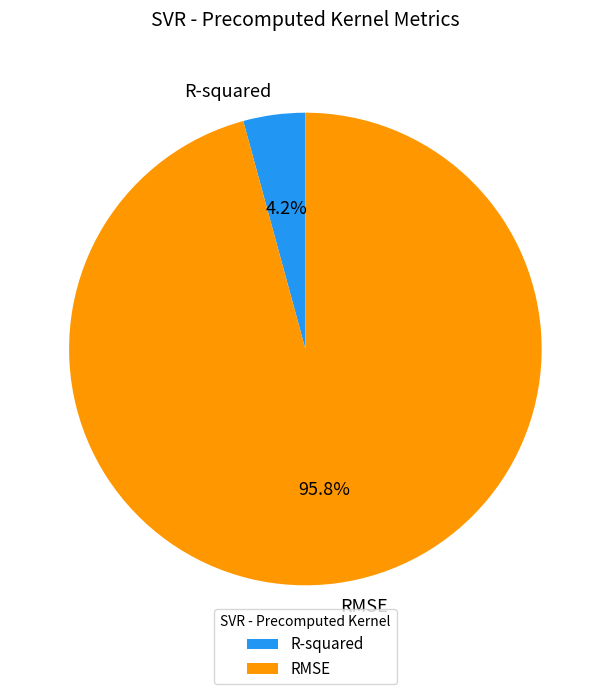

Is RMSE the majority of the pie?

Yes